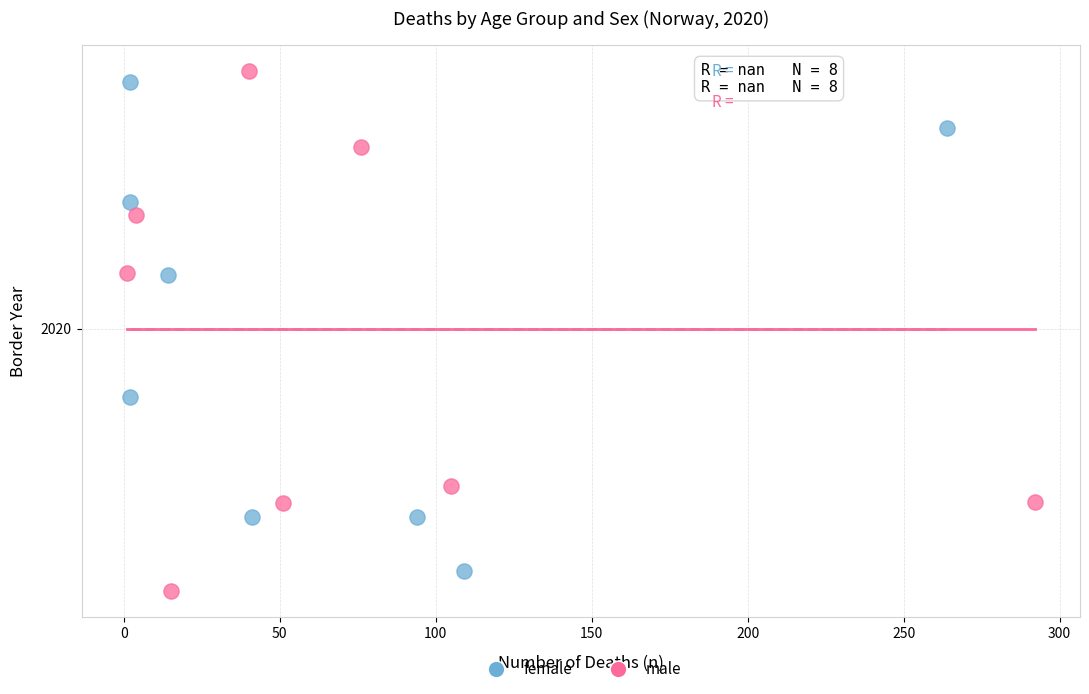

Which series has the widest spread of Y values?

male